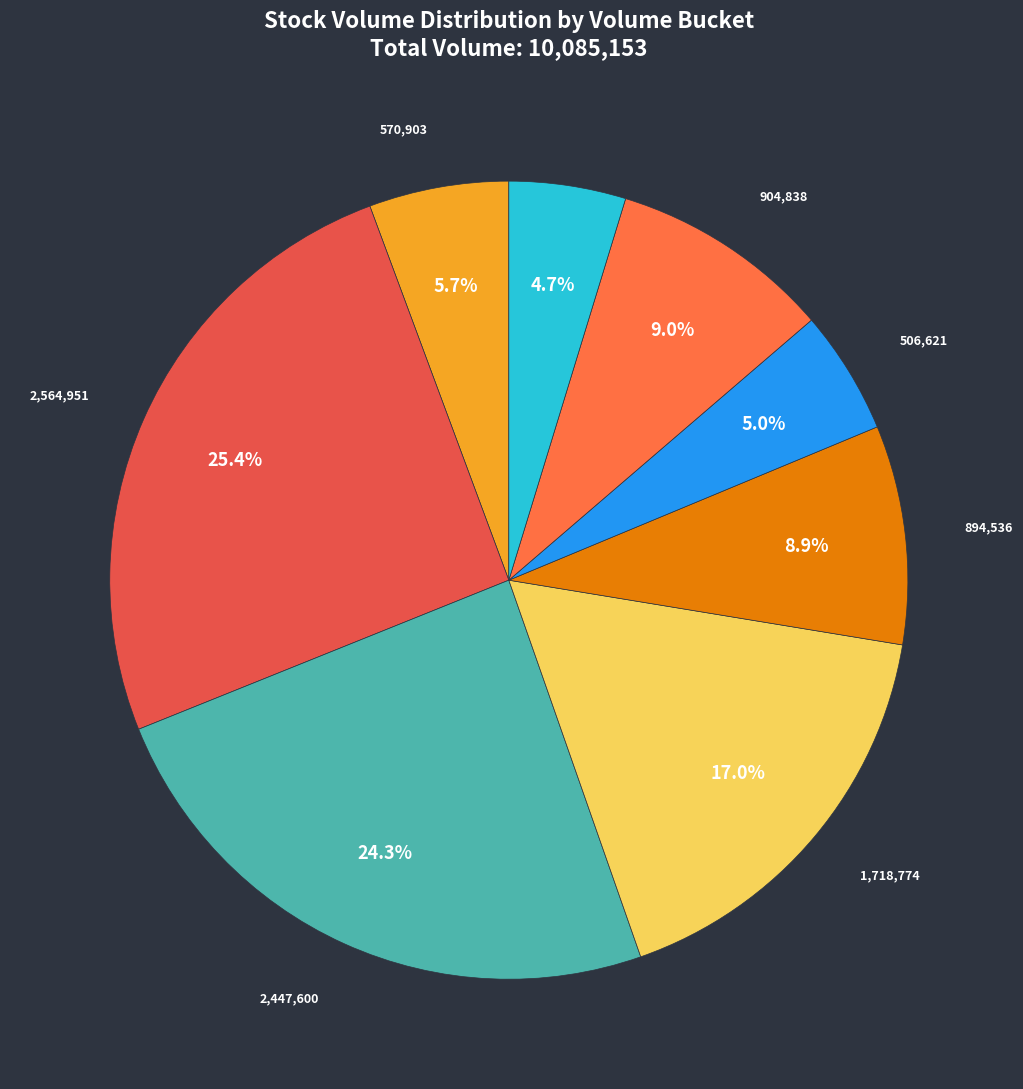

Is there a majority slice in this chart?

No